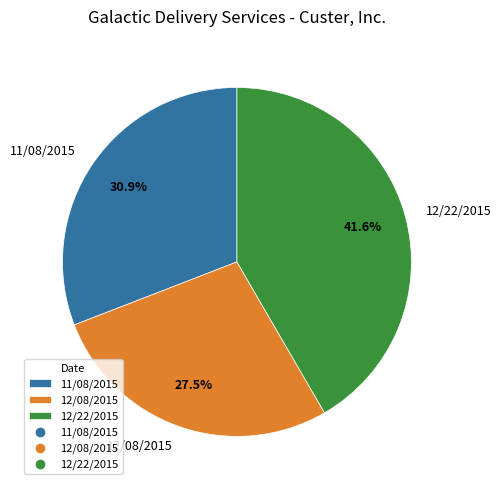

What percentage do 11/08/2015 and 12/08/2015 together represent?

58.4%